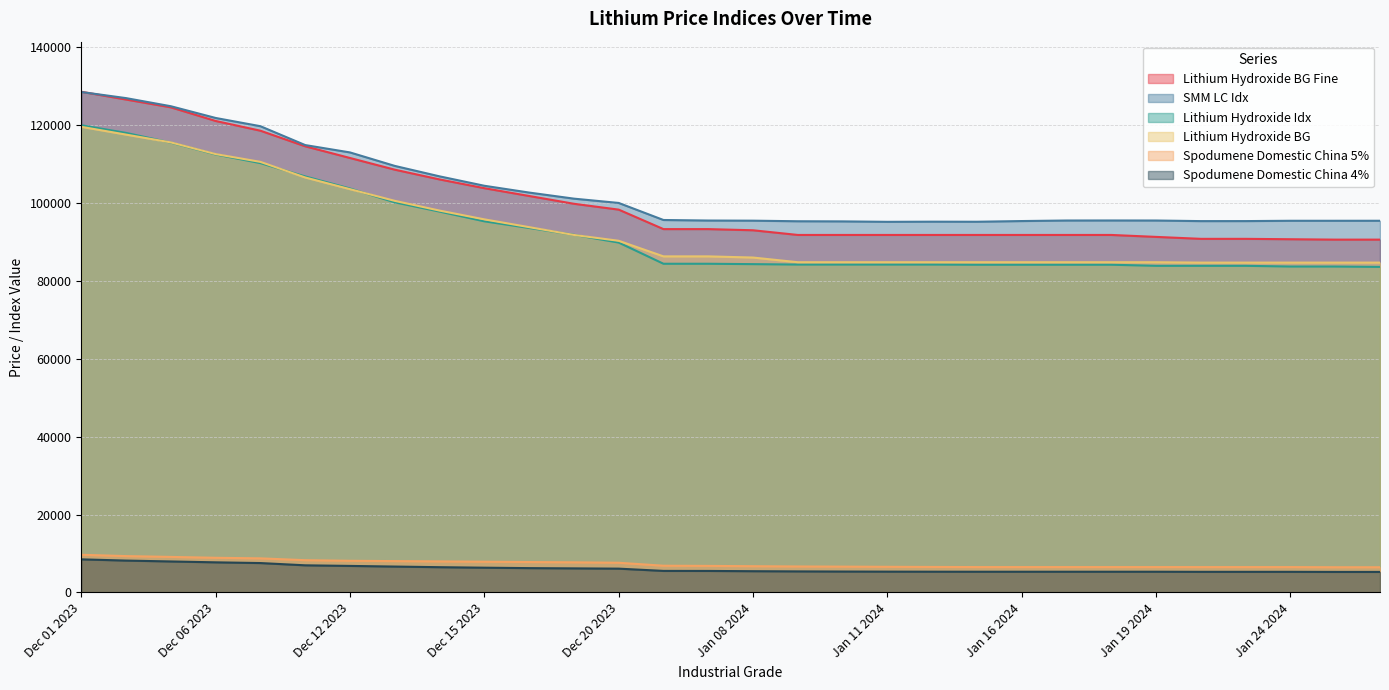

Reading left to right, what are all the values shown in this chart?

SMM LC Idx: Dec 01 2023=128431	Dec 04 2023=126864	Dec 05 2023=124781	Dec 06 2023=121771	Dec 07 2023=119655	Dec 11 2023=114815	Dec 12 2023=112927	Dec 13 2023=109468	Dec 14 2023=106787	Dec 15 2023=104371	Dec 18 2023=102628	Dec 19 2023=101066	Dec 20 2023=99962	Jan 04 2024=95586	Jan 05 2024=95449	Jan 08 2024=95412	Jan 09 2024=95264	Jan 10 2024=95229	Jan 11 2024=95119	Jan 12 2024=95157	Jan 15 2024=95139	Jan 16 2024=95316	Jan 17 2024=95454	Jan 18 2024=95464	Jan 19 2024=95453	Jan 22 2024=95301	Jan 23 2024=95306	Jan 24 2024=95386	Jan 25 2024=95386	Jan 26 2024=95390
Lithium Hydroxide Idx: Dec 01 2023=119904	Dec 04 2023=117936	Dec 05 2023=115443	Dec 06 2023=112411	Dec 07 2023=110186	Dec 11 2023=106772	Dec 12 2023=103671	Dec 13 2023=100118	Dec 14 2023=97747	Dec 15 2023=95250	Dec 18 2023=93540	Dec 19 2023=91790	Dec 20 2023=89796	Jan 04 2024=84357	Jan 05 2024=84357	Jan 08 2024=84258	Jan 09 2024=84151	Jan 10 2024=84151	Jan 11 2024=84151	Jan 12 2024=84151	Jan 15 2024=84106	Jan 16 2024=84106	Jan 17 2024=84106	Jan 18 2024=84106	Jan 19 2024=83826	Jan 22 2024=83826	Jan 23 2024=83826	Jan 24 2024=83647	Jan 25 2024=83644	Jan 26 2024=83553
Spodumene Domestic China 5%: Dec 01 2023=9675	Dec 04 2023=9335	Dec 05 2023=9125	Dec 06 2023=8900	Dec 07 2023=8755	Dec 11 2023=8285	Dec 12 2023=8130	Dec 13 2023=8050	Dec 14 2023=7970	Dec 15 2023=7890	Dec 18 2023=7810	Dec 19 2023=7740	Dec 20 2023=7625	Jan 04 2024=6865	Jan 05 2024=6820	Jan 08 2024=6740	Jan 09 2024=6670	Jan 10 2024=6630	Jan 11 2024=6585	Jan 12 2024=6550	Jan 15 2024=6520	Jan 16 2024=6520	Jan 17 2024=6520	Jan 18 2024=6520	Jan 19 2024=6520	Jan 22 2024=6515	Jan 23 2024=6515	Jan 24 2024=6515	Jan 25 2024=6475	Jan 26 2024=6475
Lithium Hydroxide BG Fine: Dec 01 2023=128500	Dec 04 2023=126500	Dec 05 2023=124500	Dec 06 2023=121000	Dec 07 2023=118500	Dec 11 2023=114500	Dec 12 2023=111500	Dec 13 2023=108500	Dec 14 2023=106000	Dec 15 2023=103750	Dec 18 2023=101750	Dec 19 2023=99750	Dec 20 2023=98250	Jan 04 2024=93250	Jan 05 2024=93250	Jan 08 2024=92950	Jan 09 2024=91750	Jan 10 2024=91750	Jan 11 2024=91750	Jan 12 2024=91750	Jan 15 2024=91750	Jan 16 2024=91750	Jan 17 2024=91750	Jan 18 2024=91750	Jan 19 2024=91250	Jan 22 2024=90750	Jan 23 2024=90750	Jan 24 2024=90650	Jan 25 2024=90550	Jan 26 2024=90550
Lithium Hydroxide BG: Dec 01 2023=119500	Dec 04 2023=117500	Dec 05 2023=115500	Dec 06 2023=112500	Dec 07 2023=110500	Dec 11 2023=106500	Dec 12 2023=103500	Dec 13 2023=100500	Dec 14 2023=98000	Dec 15 2023=95750	Dec 18 2023=93750	Dec 19 2023=91750	Dec 20 2023=90250	Jan 04 2024=86250	Jan 05 2024=86250	Jan 08 2024=85950	Jan 09 2024=84750	Jan 10 2024=84750	Jan 11 2024=84750	Jan 12 2024=84750	Jan 15 2024=84750	Jan 16 2024=84750	Jan 17 2024=84750	Jan 18 2024=84750	Jan 19 2024=84750	Jan 22 2024=84650	Jan 23 2024=84650	Jan 24 2024=84650	Jan 25 2024=84650	Jan 26 2024=84650
Spodumene Domestic China 4%: Dec 01 2023=8500	Dec 04 2023=8185	Dec 05 2023=7960	Dec 06 2023=7735	Dec 07 2023=7550	Dec 11 2023=6970	Dec 12 2023=6815	Dec 13 2023=6650	Dec 14 2023=6490	Dec 15 2023=6360	Dec 18 2023=6250	Dec 19 2023=6185	Dec 20 2023=6115	Jan 04 2024=5535	Jan 05 2024=5525	Jan 08 2024=5460	Jan 09 2024=5410	Jan 10 2024=5375	Jan 11 2024=5350	Jan 12 2024=5335	Jan 15 2024=5325	Jan 16 2024=5325	Jan 17 2024=5325	Jan 18 2024=5325	Jan 19 2024=5325	Jan 22 2024=5300	Jan 23 2024=5300	Jan 24 2024=5300	Jan 25 2024=5275	Jan 26 2024=5275